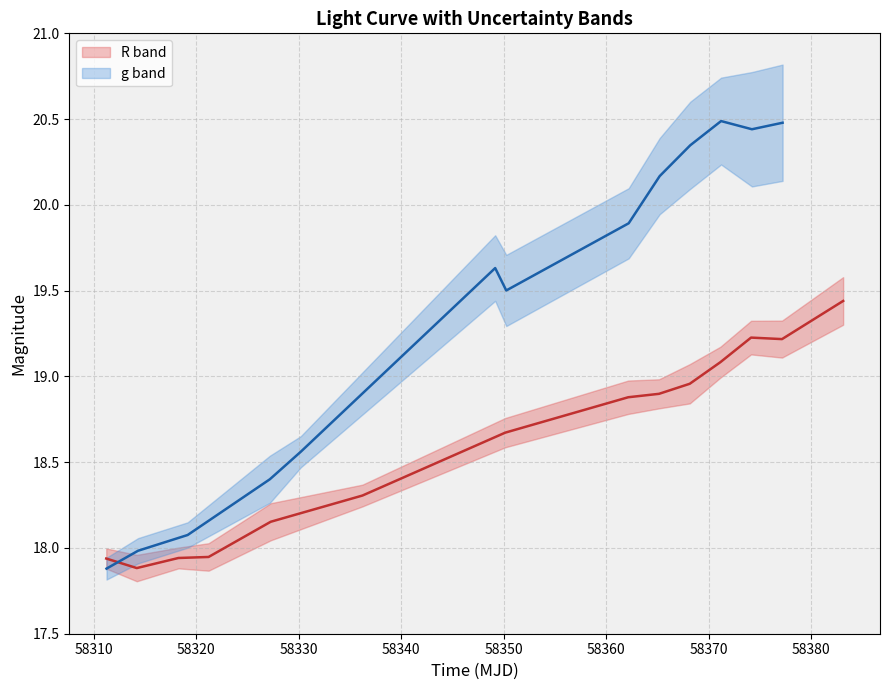

The chart shows a value of 30.8 at magerr_R. True or false?

False